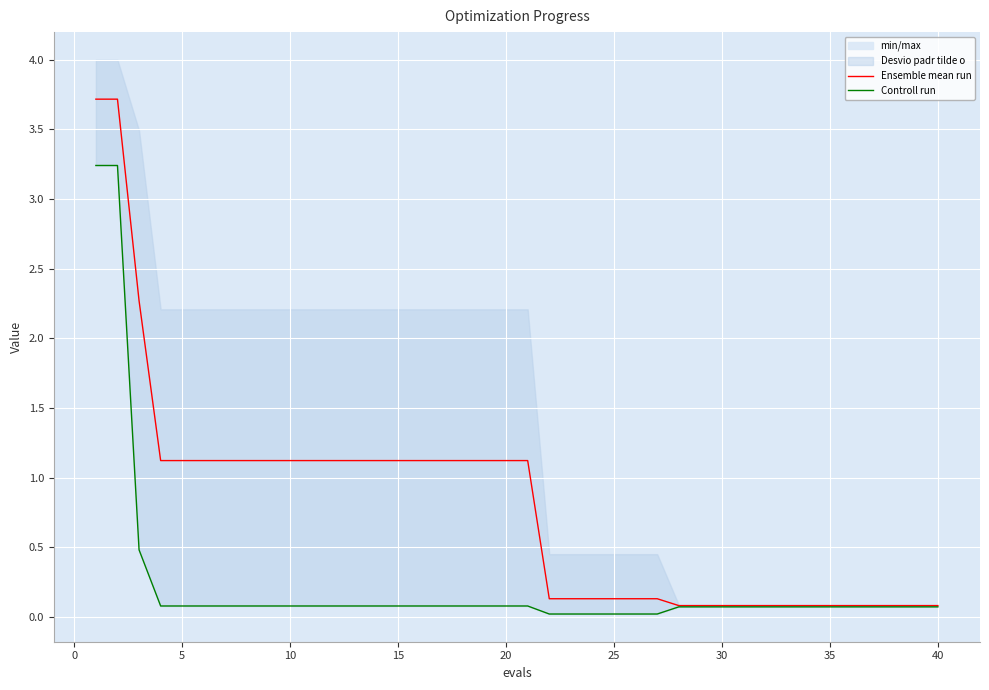

Is it true that Ensemble mean run equals 0.1 at 25?

True